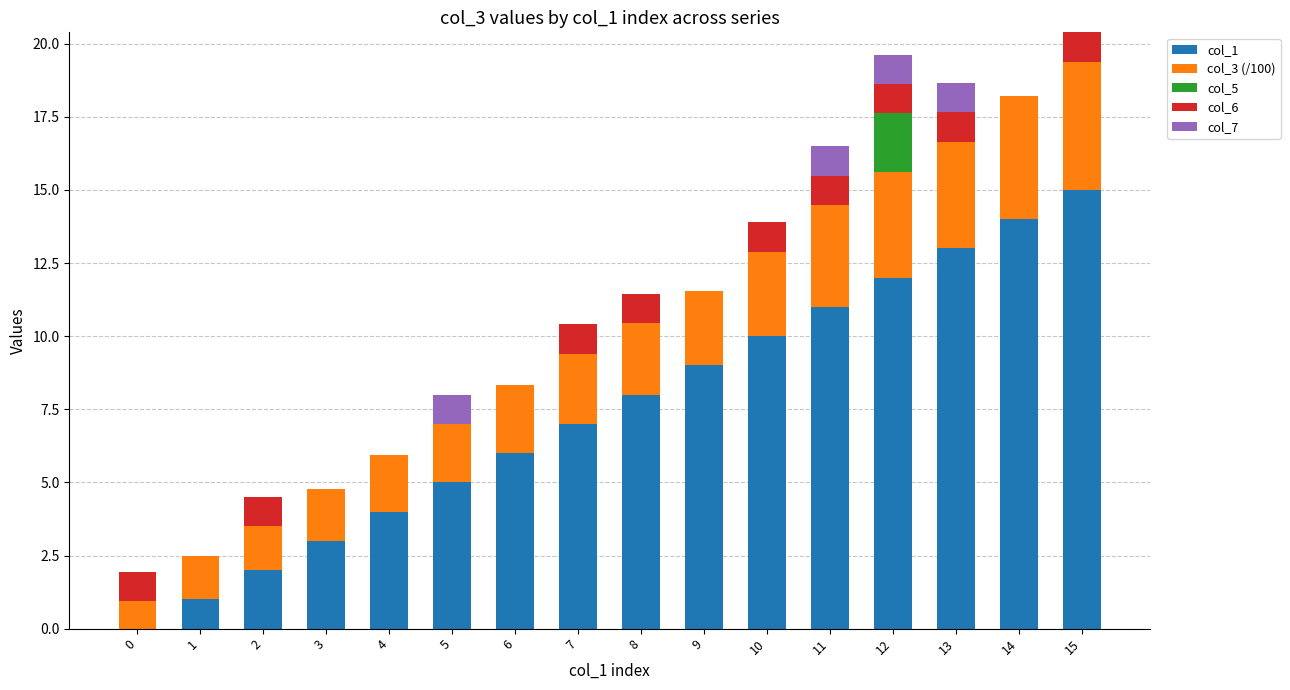

What is the total value across all series at 12?

19.6